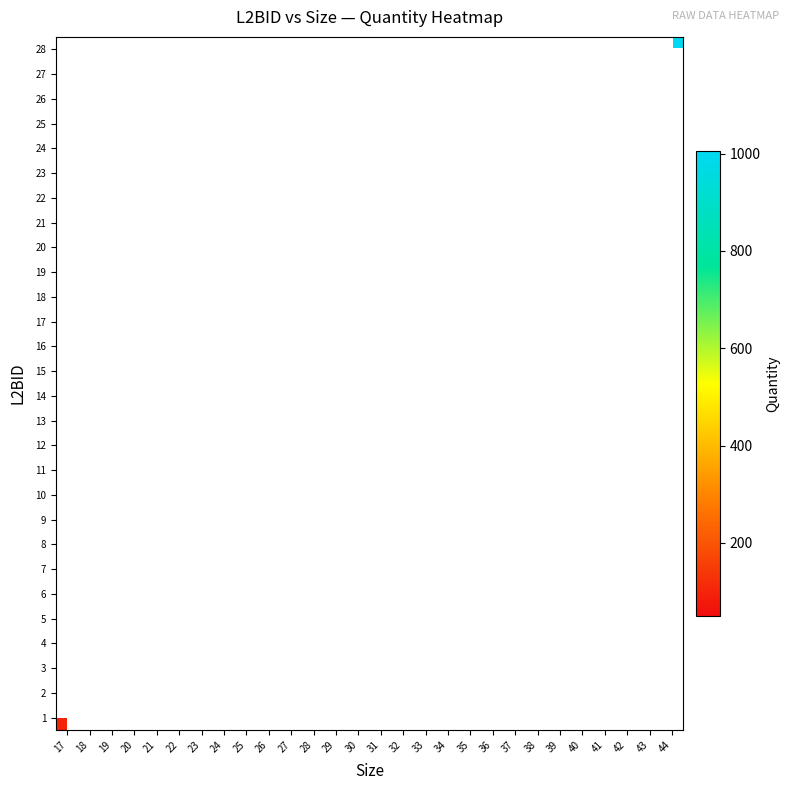

How many distinct data groups are displayed?

28